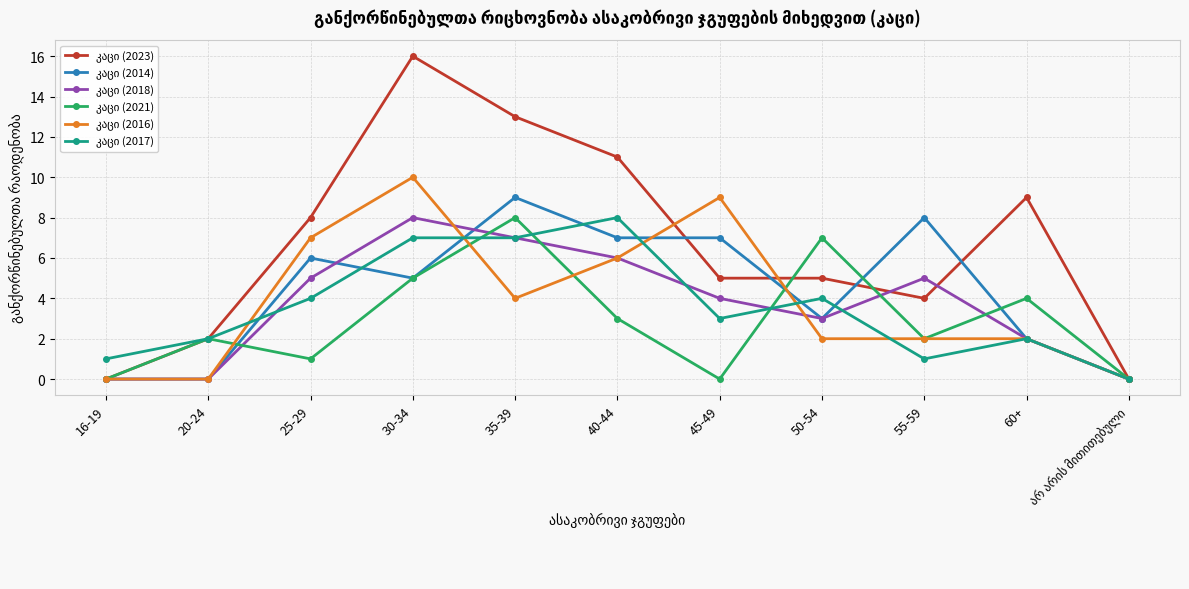

What is the difference between the highest and lowest values at 60+?

7